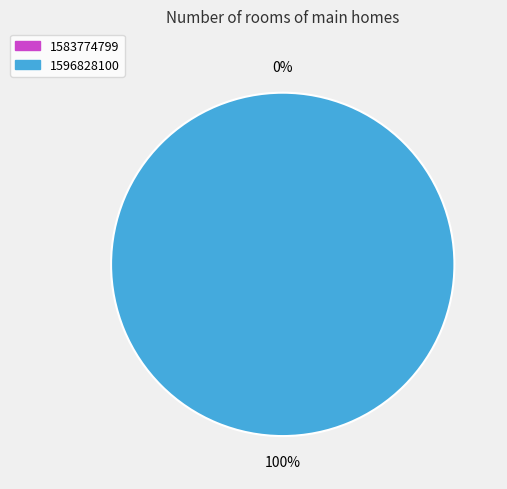

What is the largest slice in the pie chart?

1596828100